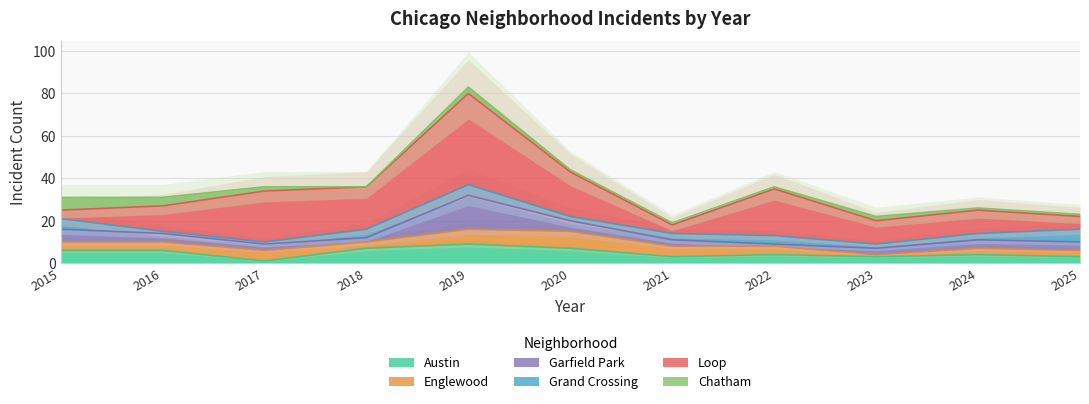

What is the difference between the second highest and minimum values in the Loop series?

20